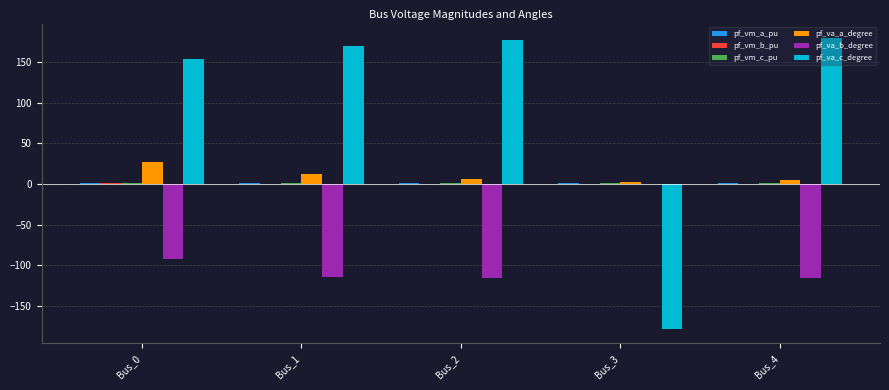

Which series has the widest spread of values?

pf_va_c_degree